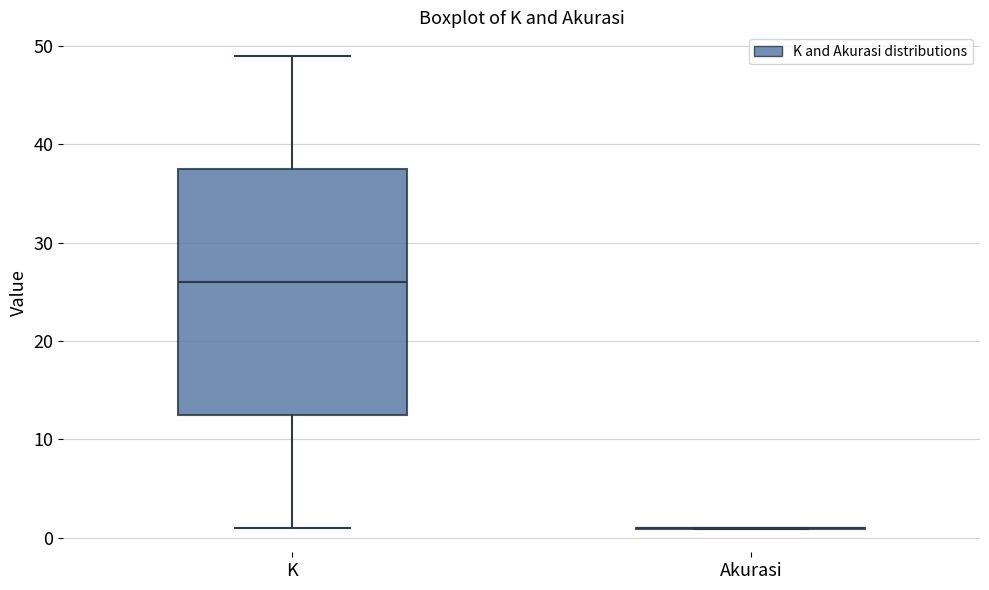

Reading left to right, transcribe this box plot: for each box, give where its median line is, the range the box spans, and where its two whiskers end, as read against the y-axis. The values are not printed on the chart, so give them approximately, as read against the axis.

K: median 26, box 13 to 38, whiskers 1 to 49
Akurasi: box collapsed to a line at 1, whiskers 1 to 1